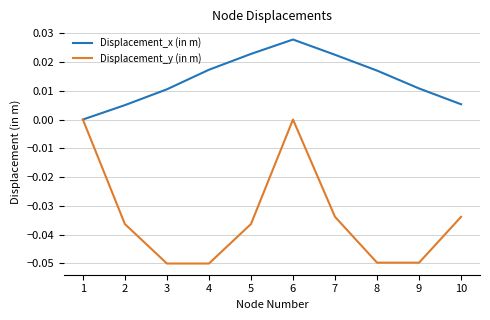

Is this an area chart (filled region under the line)?

No